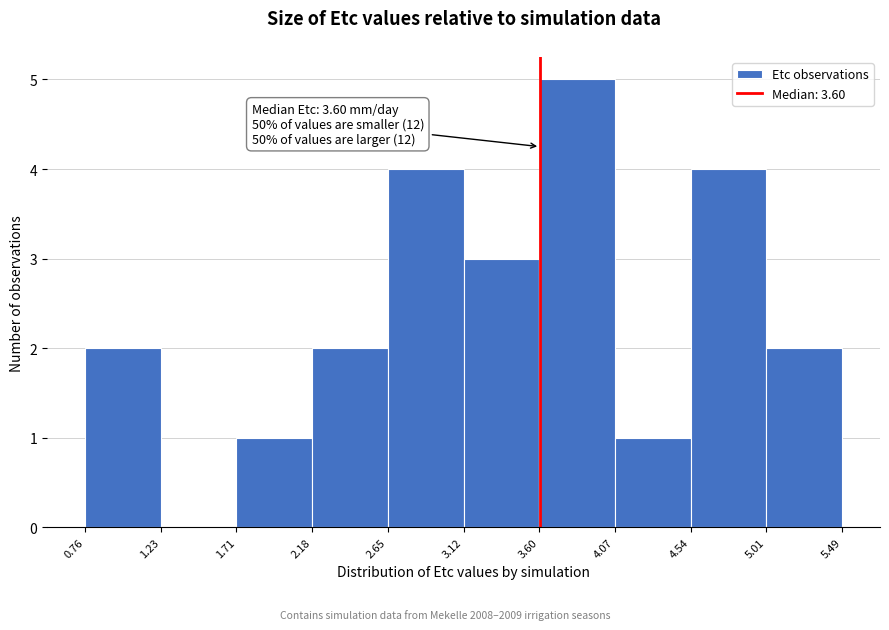

Over which range of the x-axis is the bar tallest?

3.60 to 4.07